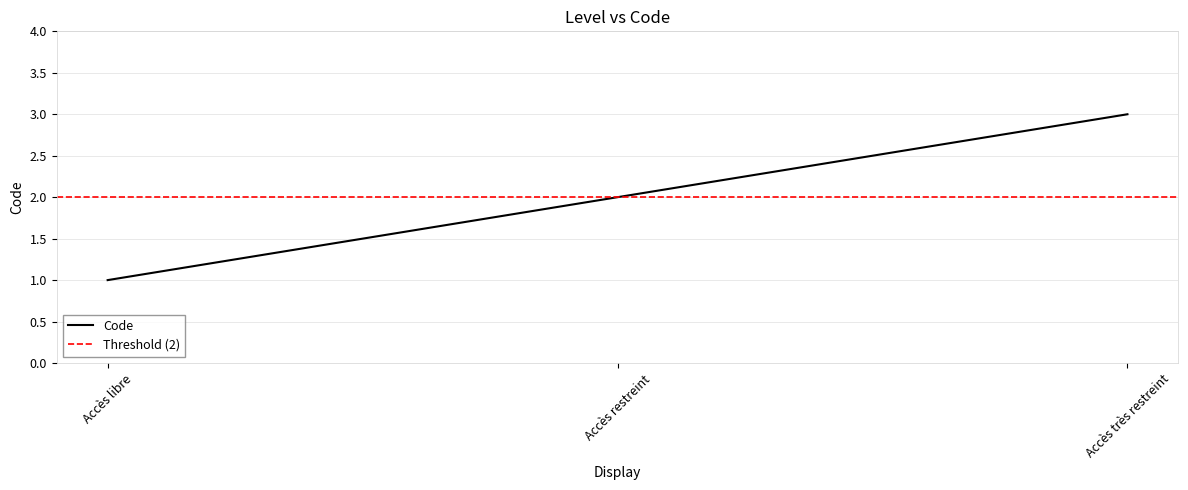

What is the value of the 1st point from the left?

1